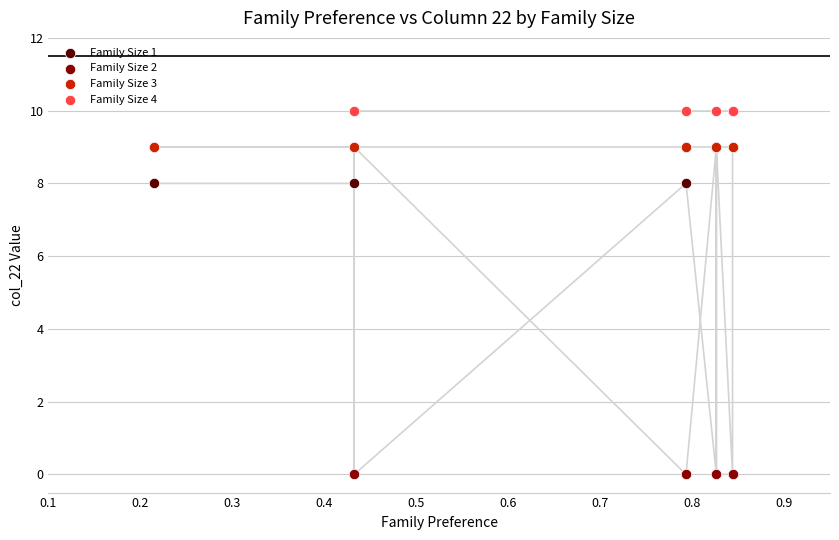

Which series reaches the maximum Y coordinate?

Family Size 4